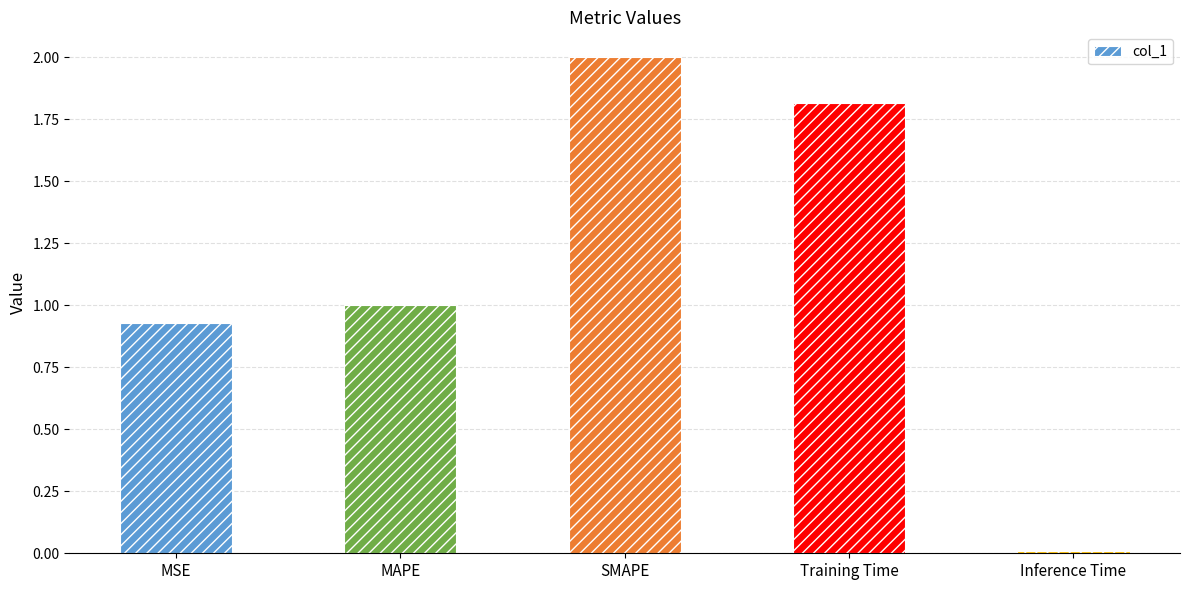

What is the sum of all values?

5.8